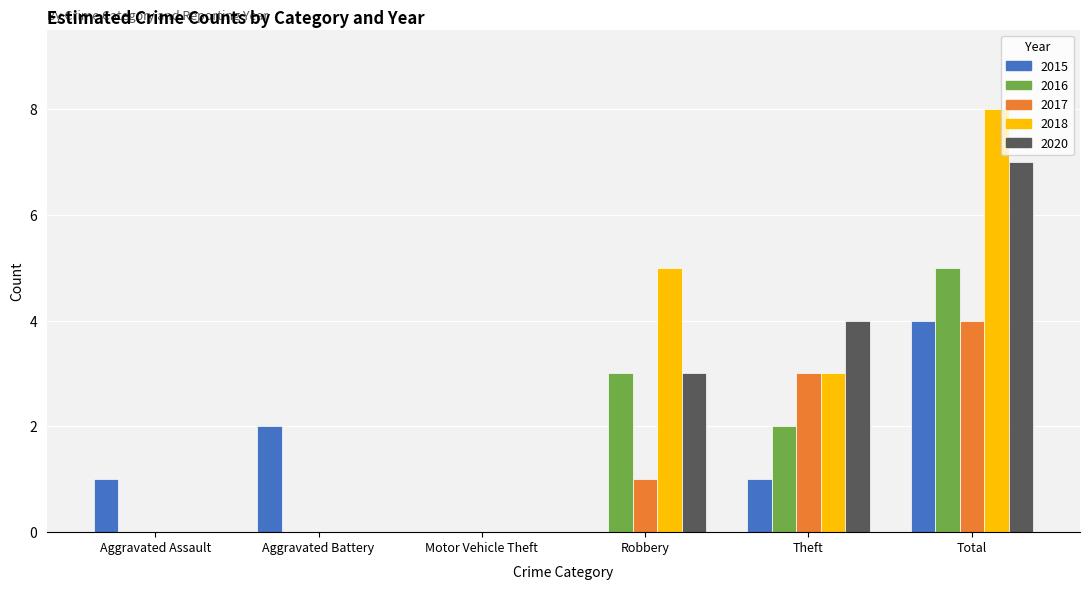

Which series has the largest range (max minus min)?

2018